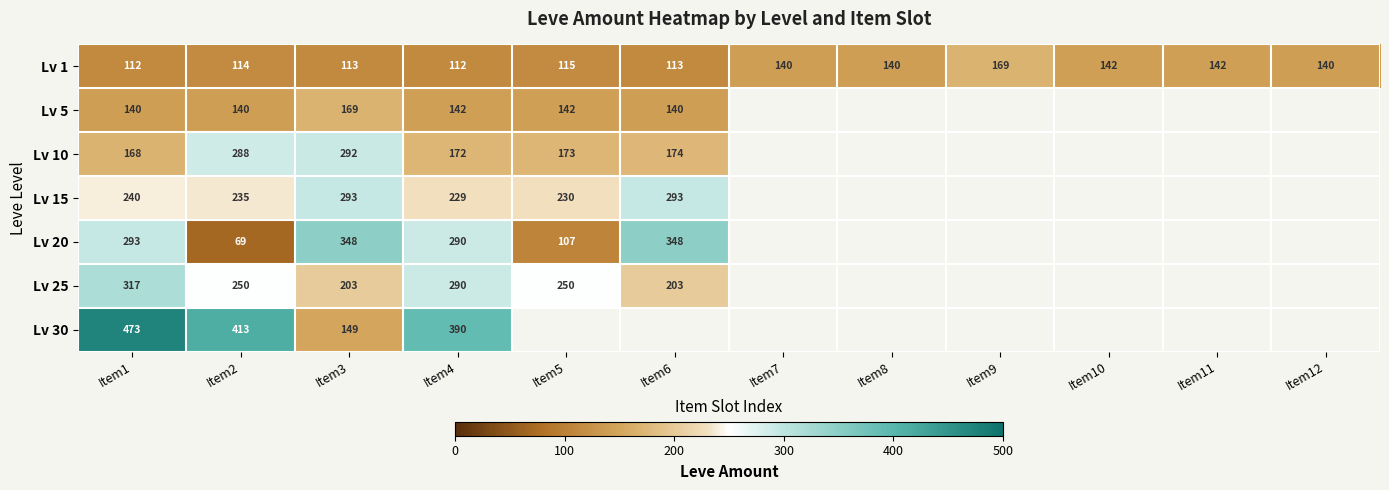

Is it true that Lv 15 equals 229 at Item4?

True